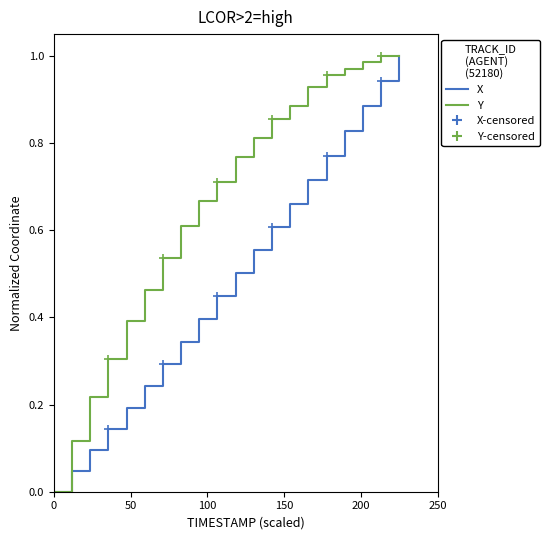

Reading left to right, extract all data points from this chart.

X (norm.): 0.0	0.0	0.1	0.1	0.2	0.2	0.3	0.3	0.4	0.4	0.5	0.6	0.6	0.7	0.7	0.8	0.8	0.9	0.9	1.0
Y (norm.): 0.0	0.1	0.2	0.3	0.4	0.5	0.5	0.6	0.7	0.7	0.8	0.8	0.9	0.9	0.9	1.0	1.0	1.0	1.0	1.0